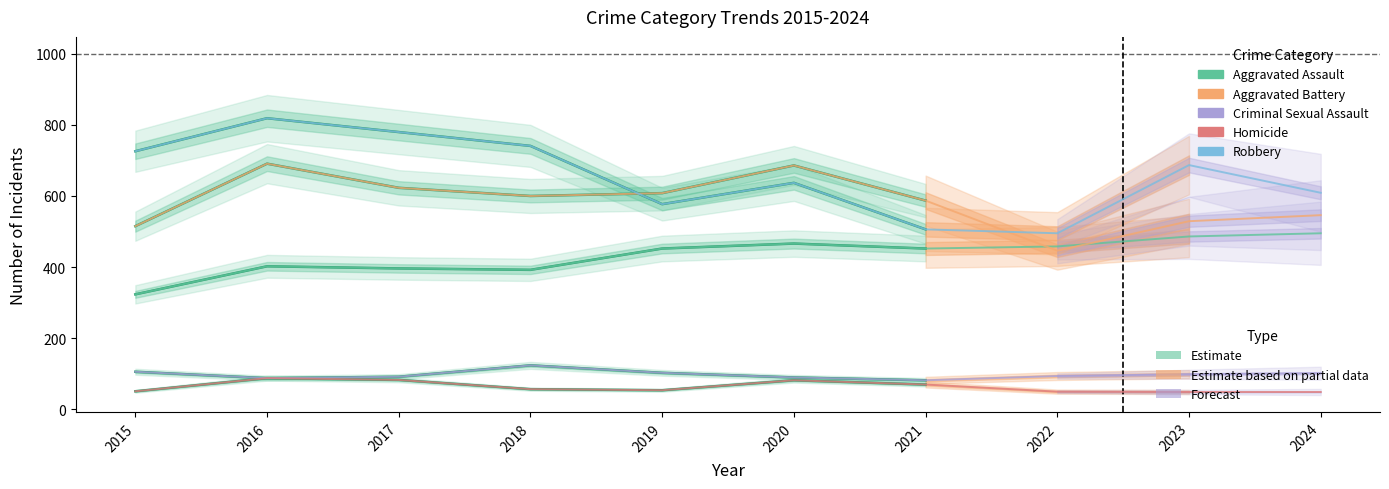

Which series has the largest range (max minus min)?

Robbery